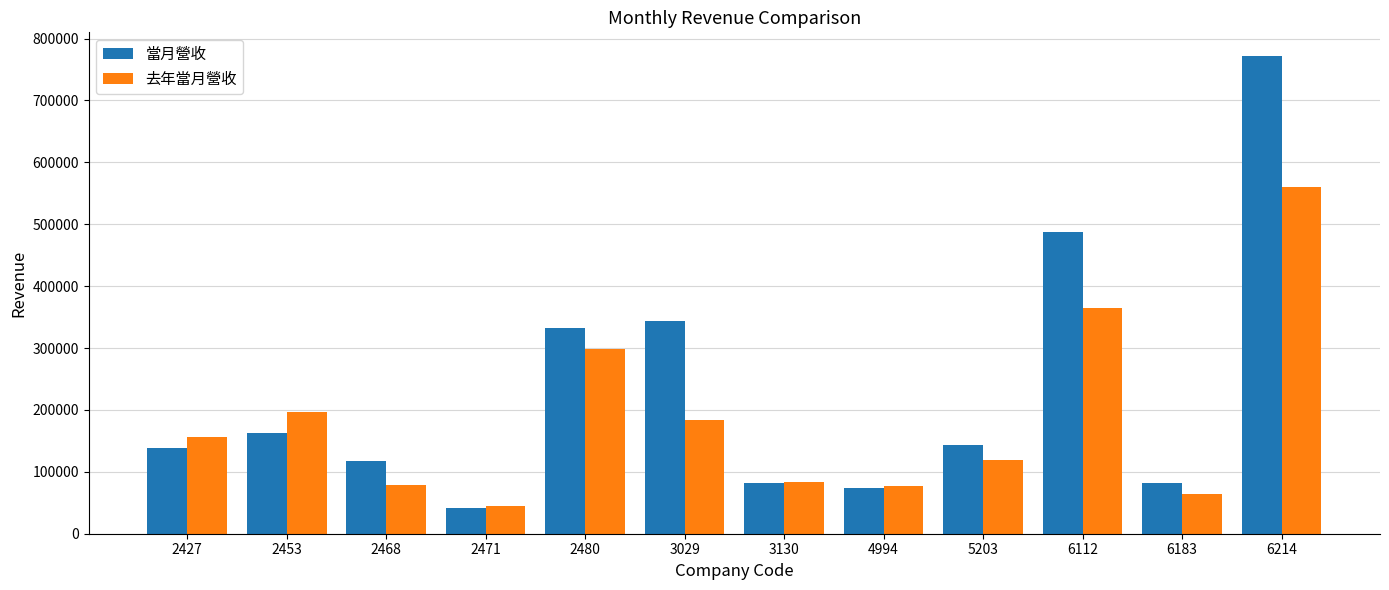

Does the chart contain stacked bars?

No